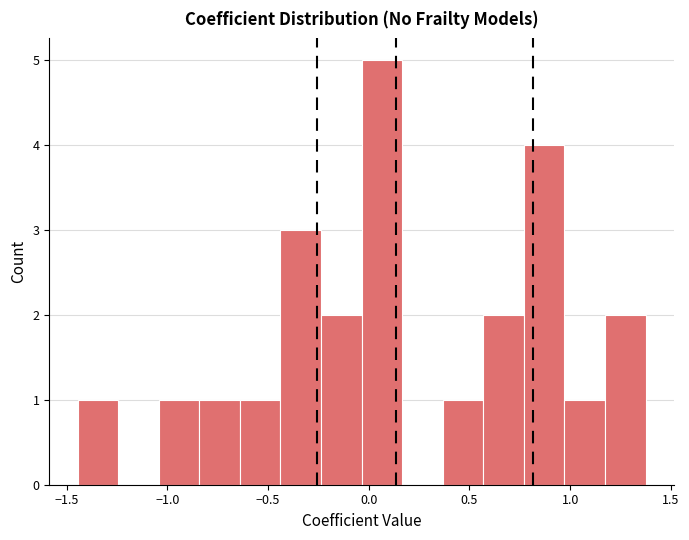

Reading left to right, list every bar in this chart as the range it spans on the x-axis followed by its height. Neither the bar edges nor the heights are printed on the chart, so give them approximately, as read against the axes.

-1.45 to -1.25: 1
-1.25 to -1.05: 0
-1.05 to -0.85: 1
-0.85 to -0.65: 1
-0.65 to -0.45: 1
-0.45 to -0.25: 3
-0.25 to -0.05: 2
-0.05 to 0.15: 5
0.15 to 0.35: 0
0.35 to 0.55: 1
0.55 to 0.75: 2
0.75 to 0.95: 4
0.95 to 1.15: 1
1.15 to 1.35: 2